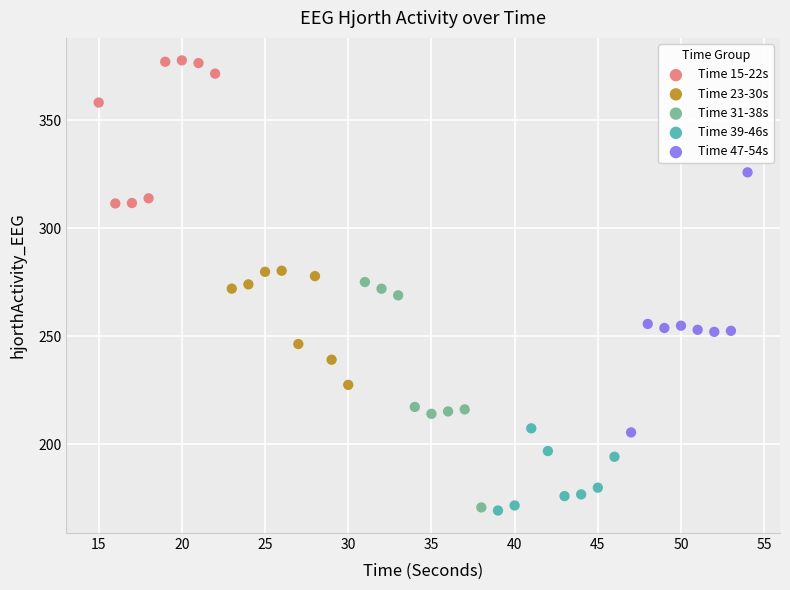

Which series contains the highest Y value?

Time 15-22s